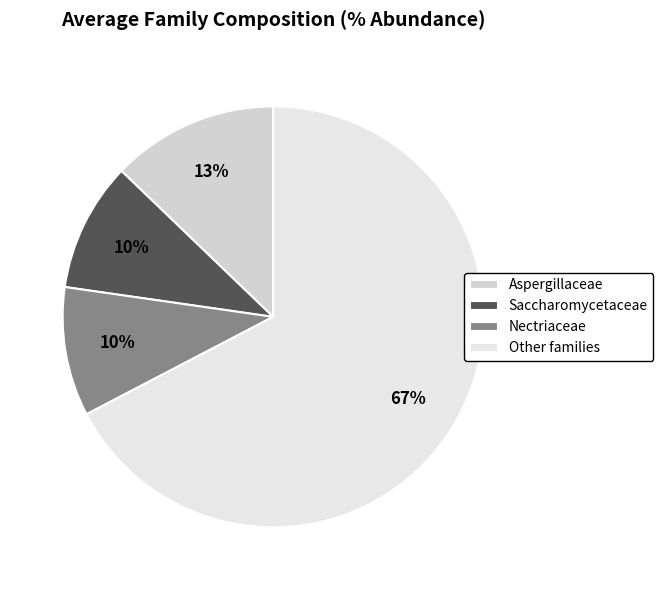

Count the number of slices in the pie.

4